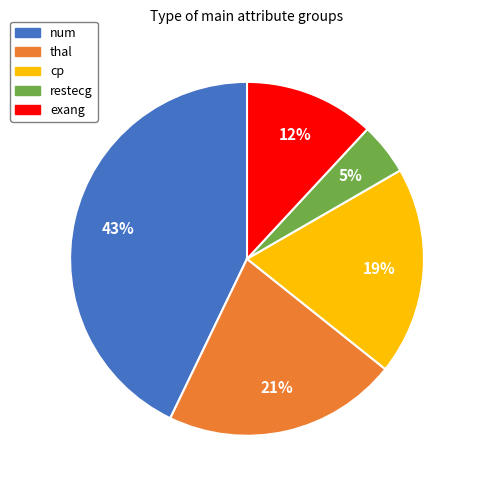

Count the number of slices in the pie.

5